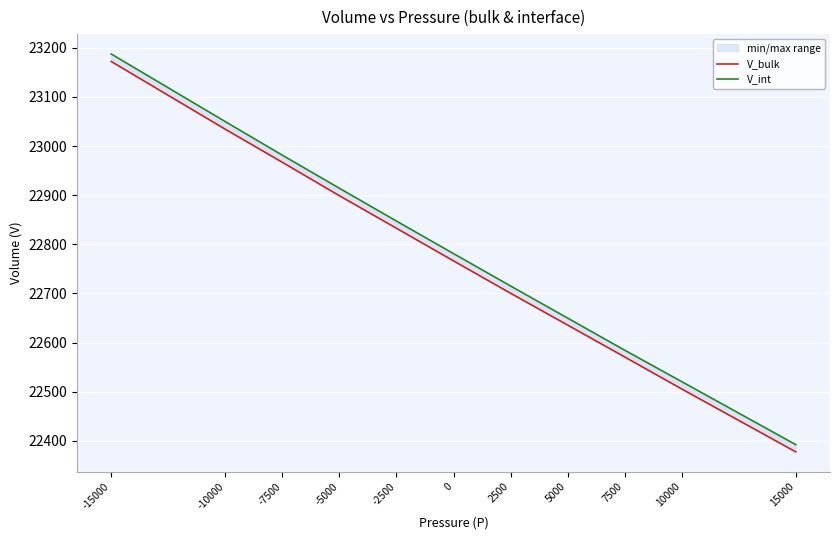

What is the average value of the V_int series?

22783.8